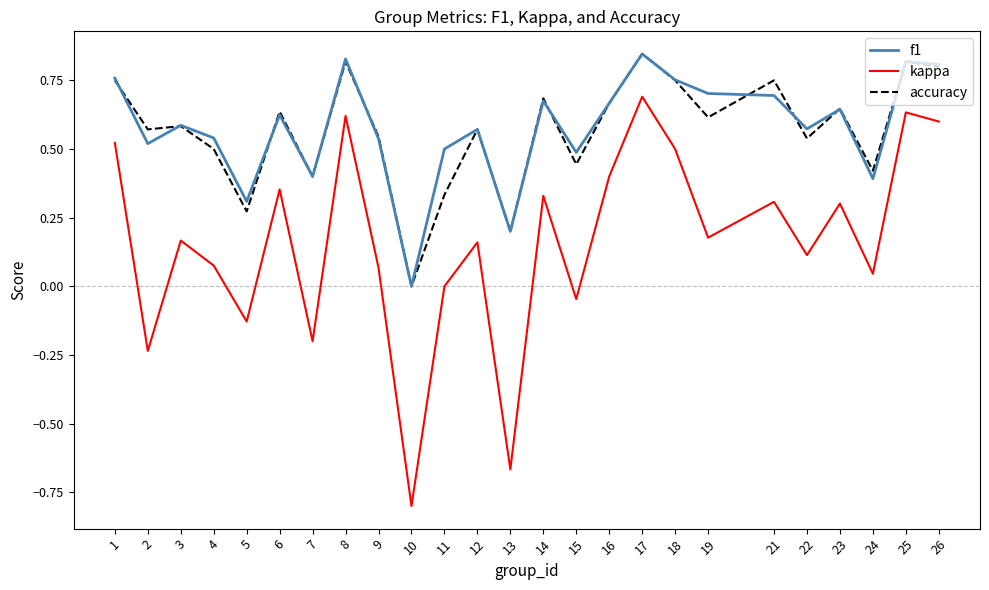

Which series has the widest spread of values?

kappa